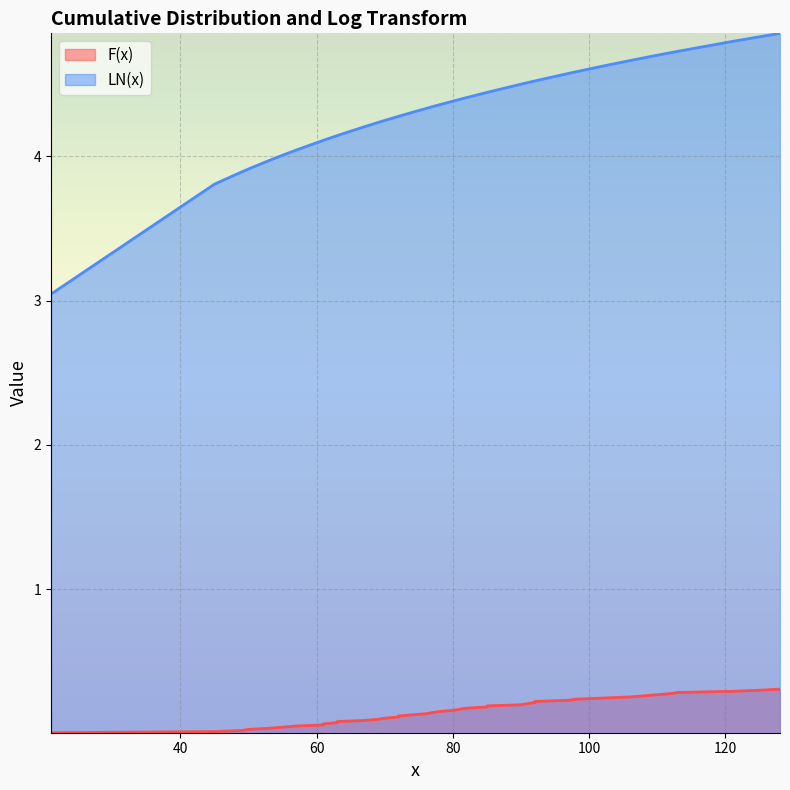

The value of LN(x) at 17 is 6.8. True or false?

False